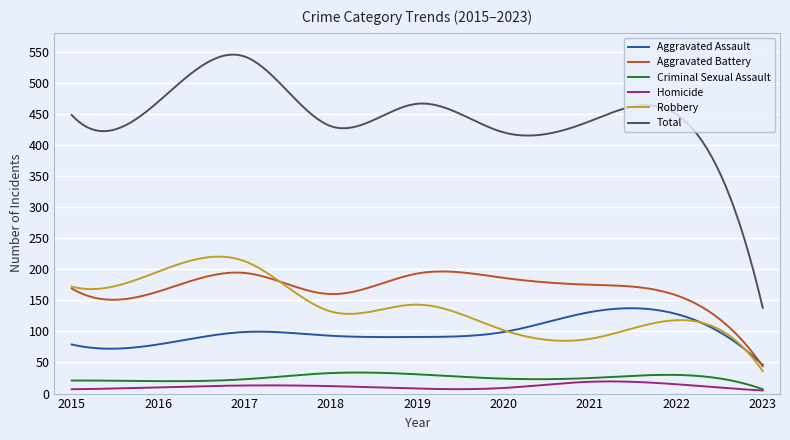

Which series has the widest spread of values?

Total